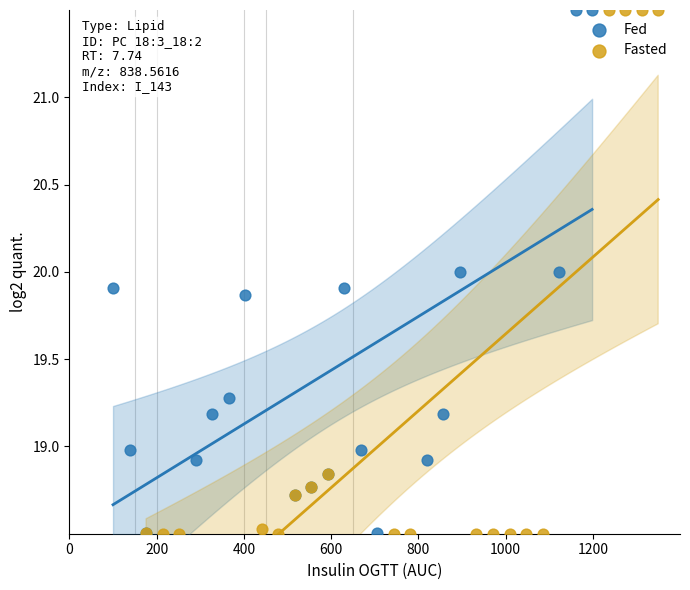

Which series has the widest spread of Y values?

Fasted